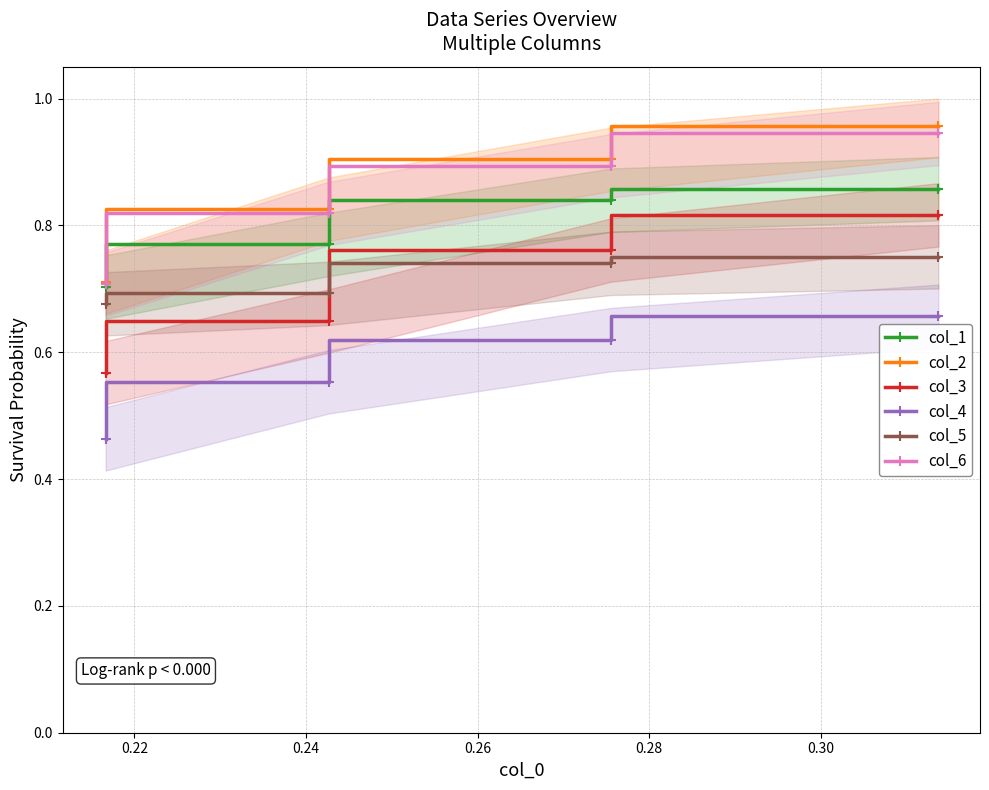

Count the col_5 values in the range 0 to 1.

4